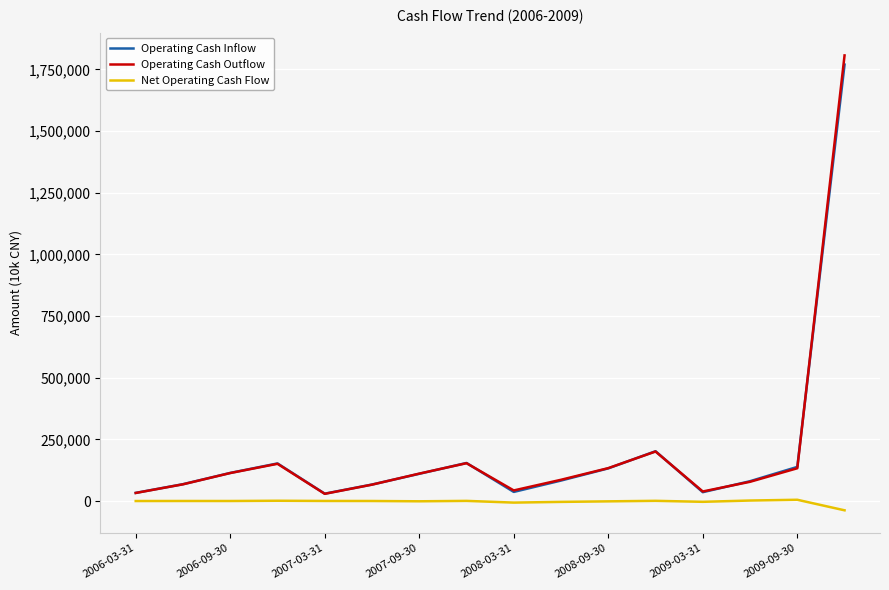

True or false: Operating Cash Outflow has more than 1 points higher than both neighbors.

True